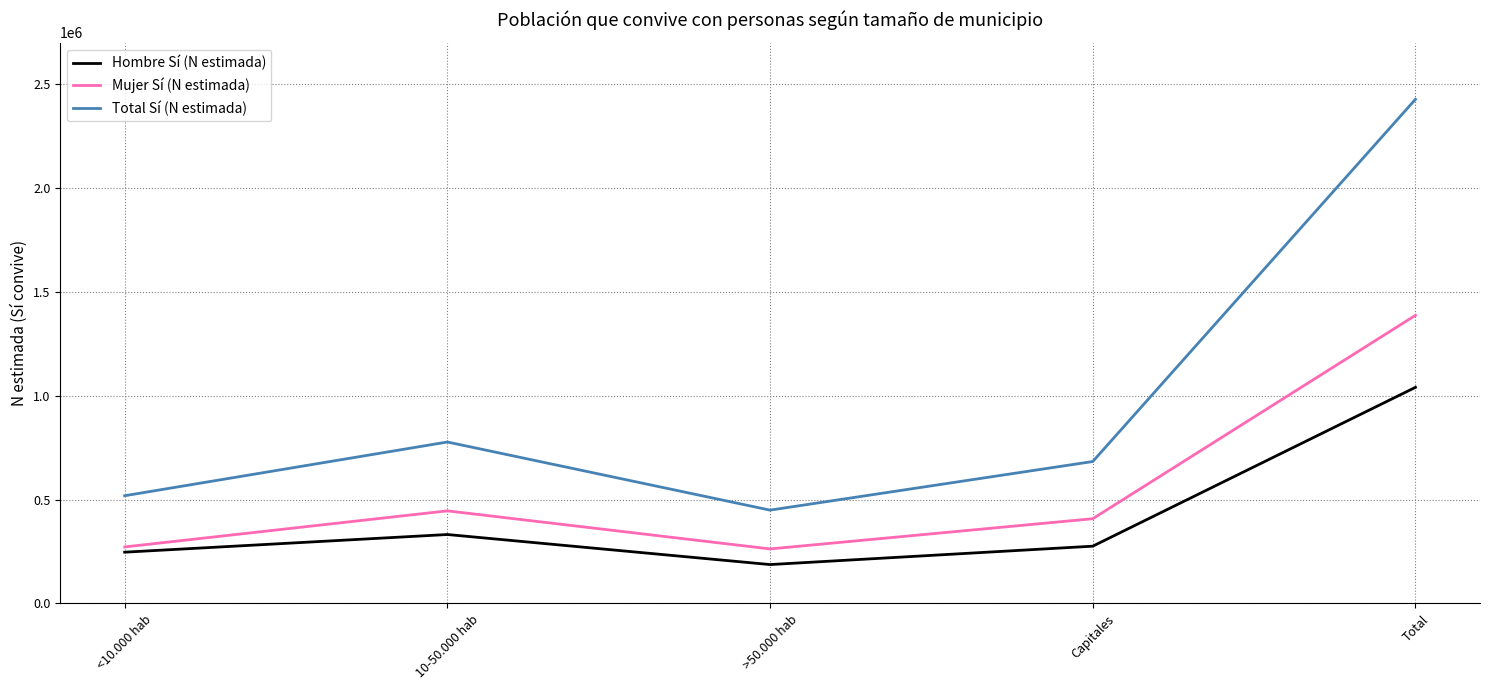

True or false: Mujer Sí (N estimada) and Hombre Sí (N estimada) intersect in this chart.

False